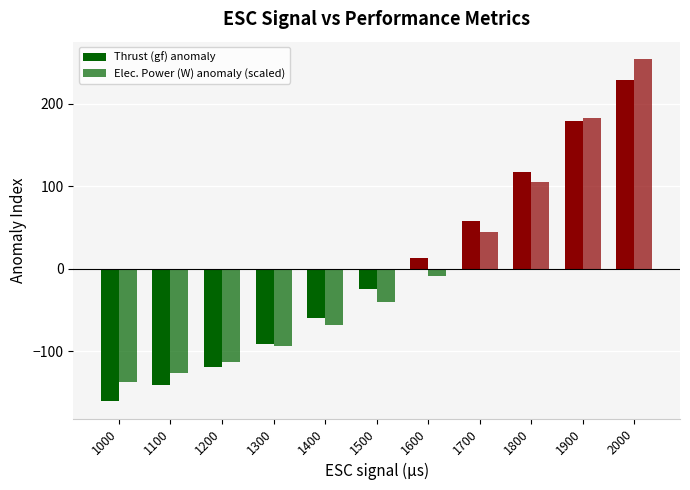

At which label does Thrust (gf) anomaly reach its minimum?

1000